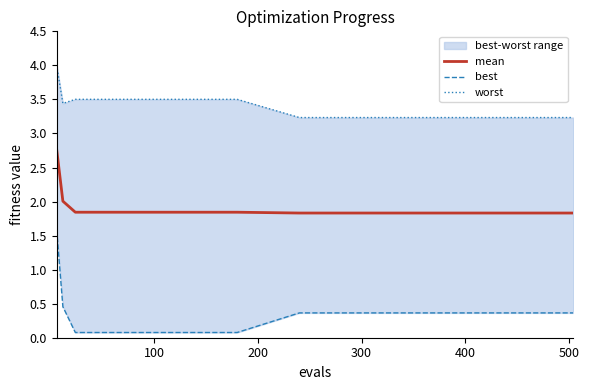

What is the maximum value for mean?

2.8